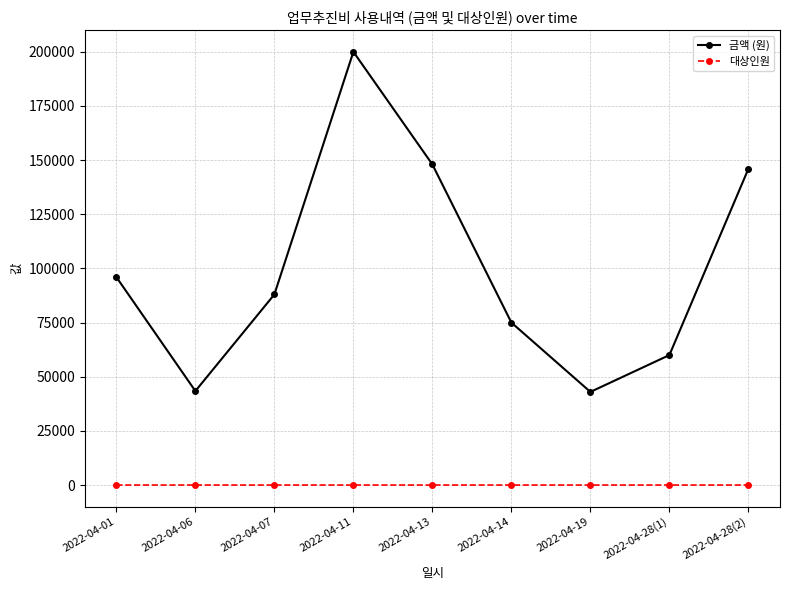

At which category is the sum across all series the highest?

2022-04-11